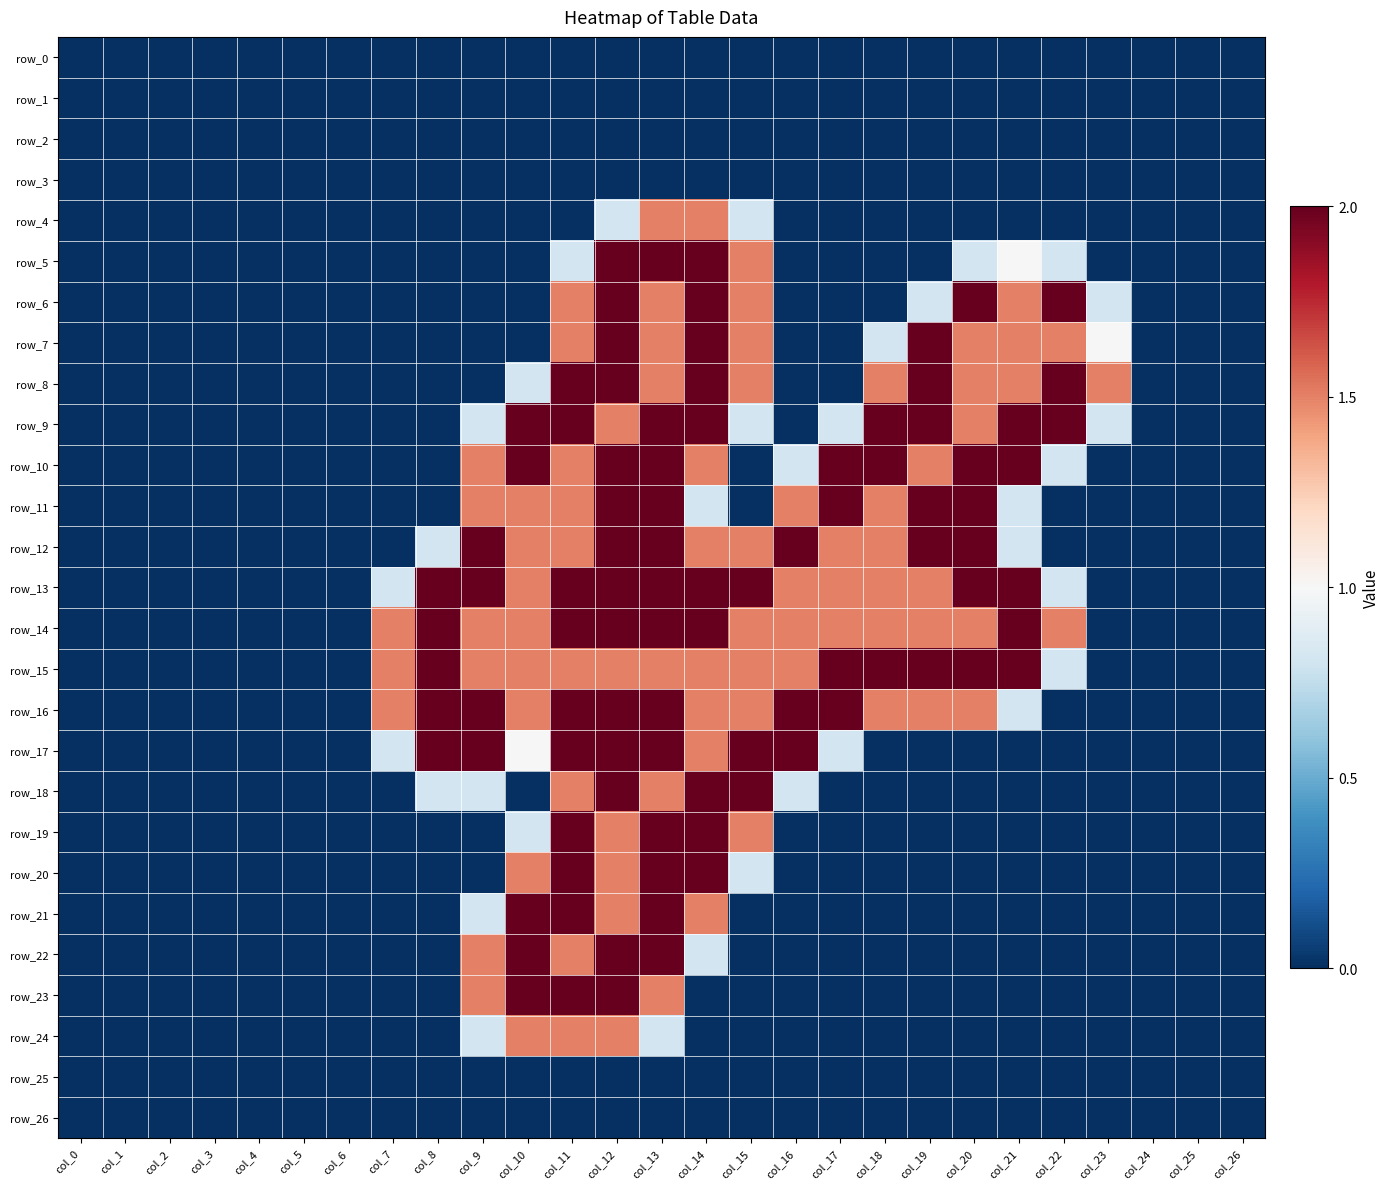

Reading left to right, transcribe all the data shown in this chart.

row_0: 0.0	0.0	0.0	0.0	0.0	0.0	0.0	0.0	0.0	0.0	0.0	0.0	0.0	0.0	0.0	0.0	0.0	0.0	0.0	0.0	0.0	0.0	0.0	0.0	0.0	0.0	0.0
row_1: 0.0	0.0	0.0	0.0	0.0	0.0	0.0	0.0	0.0	0.0	0.0	0.0	0.0	0.0	0.0	0.0	0.0	0.0	0.0	0.0	0.0	0.0	0.0	0.0	0.0	0.0	0.0
row_2: 0.0	0.0	0.0	0.0	0.0	0.0	0.0	0.0	0.0	0.0	0.0	0.0	0.0	0.0	0.0	0.0	0.0	0.0	0.0	0.0	0.0	0.0	0.0	0.0	0.0	0.0	0.0
row_3: 0.0	0.0	0.0	0.0	0.0	0.0	0.0	0.0	0.0	0.0	0.0	0.0	0.0	0.0	0.0	0.0	0.0	0.0	0.0	0.0	0.0	0.0	0.0	0.0	0.0	0.0	0.0
row_4: 0.0	0.0	0.0	0.0	0.0	0.0	0.0	0.0	0.0	0.0	0.0	0.0	0.8	1.5	1.5	0.8	0.0	0.0	0.0	0.0	0.0	0.0	0.0	0.0	0.0	0.0	0.0
row_5: 0.0	0.0	0.0	0.0	0.0	0.0	0.0	0.0	0.0	0.0	0.0	0.8	2.0	2.0	2.0	1.5	0.0	0.0	0.0	0.0	0.8	1.0	0.8	0.0	0.0	0.0	0.0
row_6: 0.0	0.0	0.0	0.0	0.0	0.0	0.0	0.0	0.0	0.0	0.0	1.5	2.0	1.5	2.0	1.5	0.0	0.0	0.0	0.8	2.0	1.5	2.0	0.8	0.0	0.0	0.0
row_7: 0.0	0.0	0.0	0.0	0.0	0.0	0.0	0.0	0.0	0.0	0.0	1.5	2.0	1.5	2.0	1.5	0.0	0.0	0.8	2.0	1.5	1.5	1.5	1.0	0.0	0.0	0.0
row_8: 0.0	0.0	0.0	0.0	0.0	0.0	0.0	0.0	0.0	0.0	0.8	2.0	2.0	1.5	2.0	1.5	0.0	0.0	1.5	2.0	1.5	1.5	2.0	1.5	0.0	0.0	0.0
row_9: 0.0	0.0	0.0	0.0	0.0	0.0	0.0	0.0	0.0	0.8	2.0	2.0	1.5	2.0	2.0	0.8	0.0	0.8	2.0	2.0	1.5	2.0	2.0	0.8	0.0	0.0	0.0
row_10: 0.0	0.0	0.0	0.0	0.0	0.0	0.0	0.0	0.0	1.5	2.0	1.5	2.0	2.0	1.5	0.0	0.8	2.0	2.0	1.5	2.0	2.0	0.8	0.0	0.0	0.0	0.0
row_11: 0.0	0.0	0.0	0.0	0.0	0.0	0.0	0.0	0.0	1.5	1.5	1.5	2.0	2.0	0.8	0.0	1.5	2.0	1.5	2.0	2.0	0.8	0.0	0.0	0.0	0.0	0.0
row_12: 0.0	0.0	0.0	0.0	0.0	0.0	0.0	0.0	0.8	2.0	1.5	1.5	2.0	2.0	1.5	1.5	2.0	1.5	1.5	2.0	2.0	0.8	0.0	0.0	0.0	0.0	0.0
row_13: 0.0	0.0	0.0	0.0	0.0	0.0	0.0	0.8	2.0	2.0	1.5	2.0	2.0	2.0	2.0	2.0	1.5	1.5	1.5	1.5	2.0	2.0	0.8	0.0	0.0	0.0	0.0
row_14: 0.0	0.0	0.0	0.0	0.0	0.0	0.0	1.5	2.0	1.5	1.5	2.0	2.0	2.0	2.0	1.5	1.5	1.5	1.5	1.5	1.5	2.0	1.5	0.0	0.0	0.0	0.0
row_15: 0.0	0.0	0.0	0.0	0.0	0.0	0.0	1.5	2.0	1.5	1.5	1.5	1.5	1.5	1.5	1.5	1.5	2.0	2.0	2.0	2.0	2.0	0.8	0.0	0.0	0.0	0.0
row_16: 0.0	0.0	0.0	0.0	0.0	0.0	0.0	1.5	2.0	2.0	1.5	2.0	2.0	2.0	1.5	1.5	2.0	2.0	1.5	1.5	1.5	0.8	0.0	0.0	0.0	0.0	0.0
row_17: 0.0	0.0	0.0	0.0	0.0	0.0	0.0	0.8	2.0	2.0	1.0	2.0	2.0	2.0	1.5	2.0	2.0	0.8	0.0	0.0	0.0	0.0	0.0	0.0	0.0	0.0	0.0
row_18: 0.0	0.0	0.0	0.0	0.0	0.0	0.0	0.0	0.8	0.8	0.0	1.5	2.0	1.5	2.0	2.0	0.8	0.0	0.0	0.0	0.0	0.0	0.0	0.0	0.0	0.0	0.0
row_19: 0.0	0.0	0.0	0.0	0.0	0.0	0.0	0.0	0.0	0.0	0.8	2.0	1.5	2.0	2.0	1.5	0.0	0.0	0.0	0.0	0.0	0.0	0.0	0.0	0.0	0.0	0.0
row_20: 0.0	0.0	0.0	0.0	0.0	0.0	0.0	0.0	0.0	0.0	1.5	2.0	1.5	2.0	2.0	0.8	0.0	0.0	0.0	0.0	0.0	0.0	0.0	0.0	0.0	0.0	0.0
row_21: 0.0	0.0	0.0	0.0	0.0	0.0	0.0	0.0	0.0	0.8	2.0	2.0	1.5	2.0	1.5	0.0	0.0	0.0	0.0	0.0	0.0	0.0	0.0	0.0	0.0	0.0	0.0
row_22: 0.0	0.0	0.0	0.0	0.0	0.0	0.0	0.0	0.0	1.5	2.0	1.5	2.0	2.0	0.8	0.0	0.0	0.0	0.0	0.0	0.0	0.0	0.0	0.0	0.0	0.0	0.0
row_23: 0.0	0.0	0.0	0.0	0.0	0.0	0.0	0.0	0.0	1.5	2.0	2.0	2.0	1.5	0.0	0.0	0.0	0.0	0.0	0.0	0.0	0.0	0.0	0.0	0.0	0.0	0.0
row_24: 0.0	0.0	0.0	0.0	0.0	0.0	0.0	0.0	0.0	0.8	1.5	1.5	1.5	0.8	0.0	0.0	0.0	0.0	0.0	0.0	0.0	0.0	0.0	0.0	0.0	0.0	0.0
row_25: 0.0	0.0	0.0	0.0	0.0	0.0	0.0	0.0	0.0	0.0	0.0	0.0	0.0	0.0	0.0	0.0	0.0	0.0	0.0	0.0	0.0	0.0	0.0	0.0	0.0	0.0	0.0
row_26: 0.0	0.0	0.0	0.0	0.0	0.0	0.0	0.0	0.0	0.0	0.0	0.0	0.0	0.0	0.0	0.0	0.0	0.0	0.0	0.0	0.0	0.0	0.0	0.0	0.0	0.0	0.0